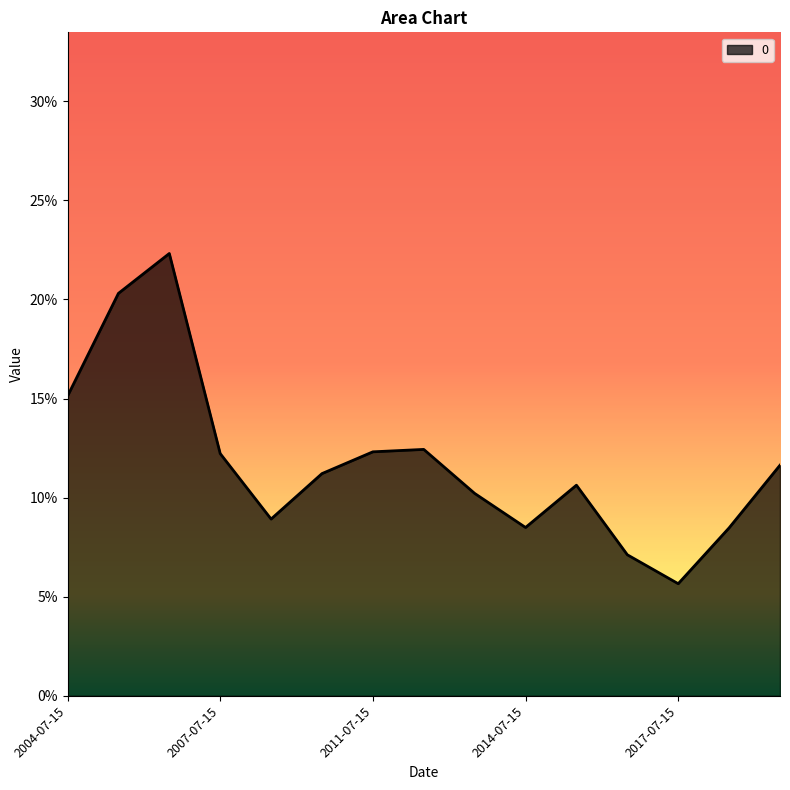

Which label corresponds to the smallest value in the chart?

2017-07-15